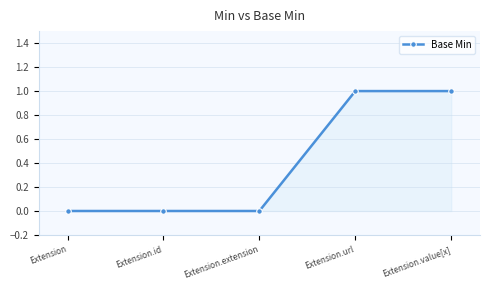

What is the sum of the values at Extension.url and Extension.id?

1